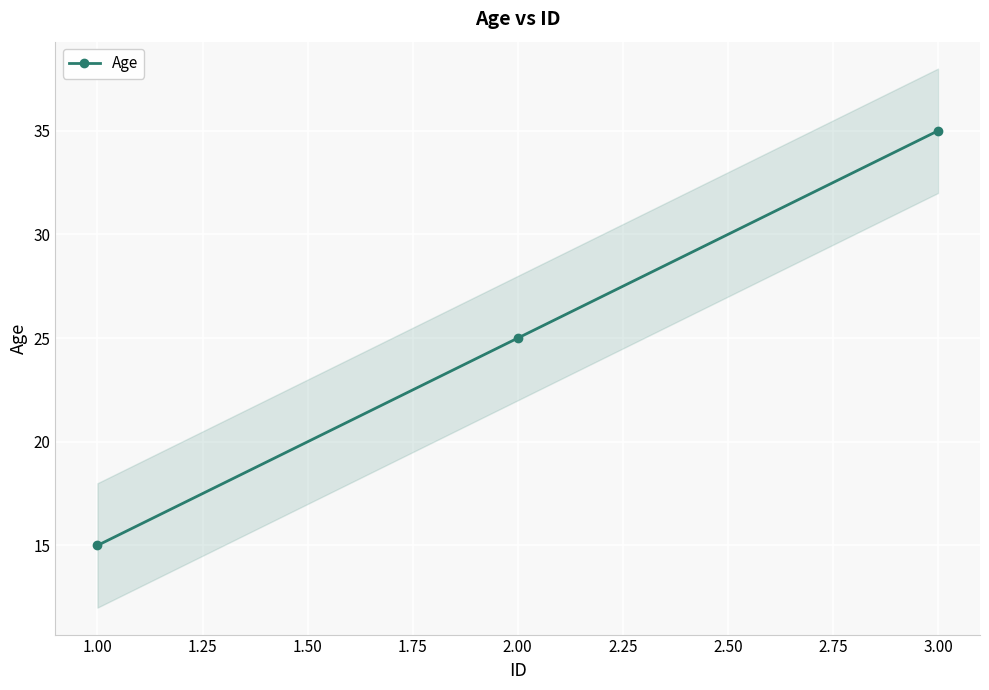

True or false: Age has a value of 39 at 2.00.

False